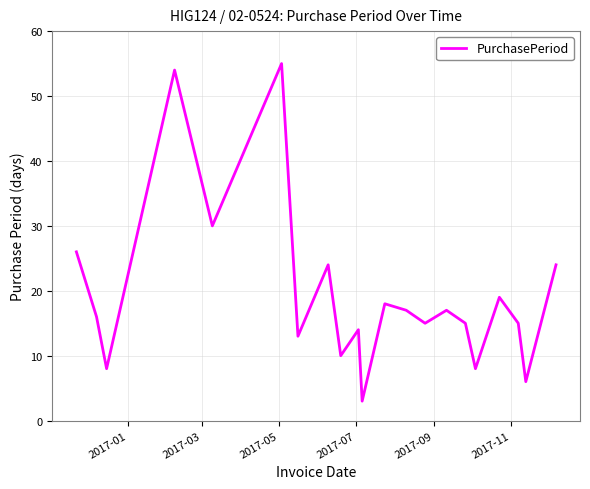

What is the smallest value displayed?

3